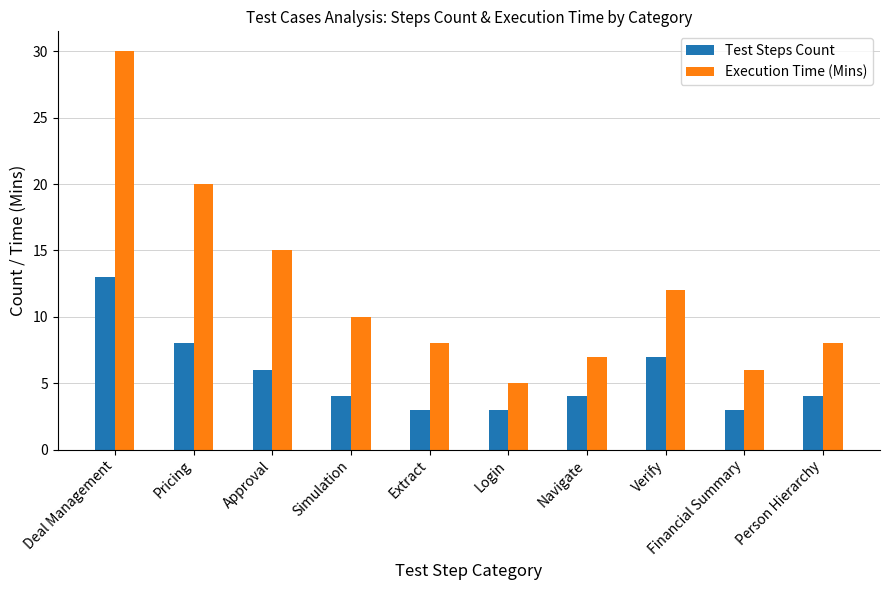

Is the value of Test Steps Count at Simulation greater than the value of Execution Time (Mins) at Person Hierarchy?

No